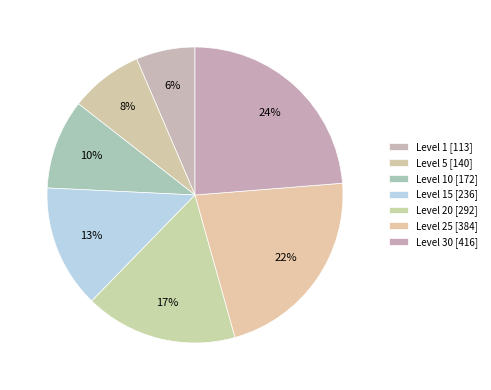

To the nearest percent, what is the average slice percentage?

14%